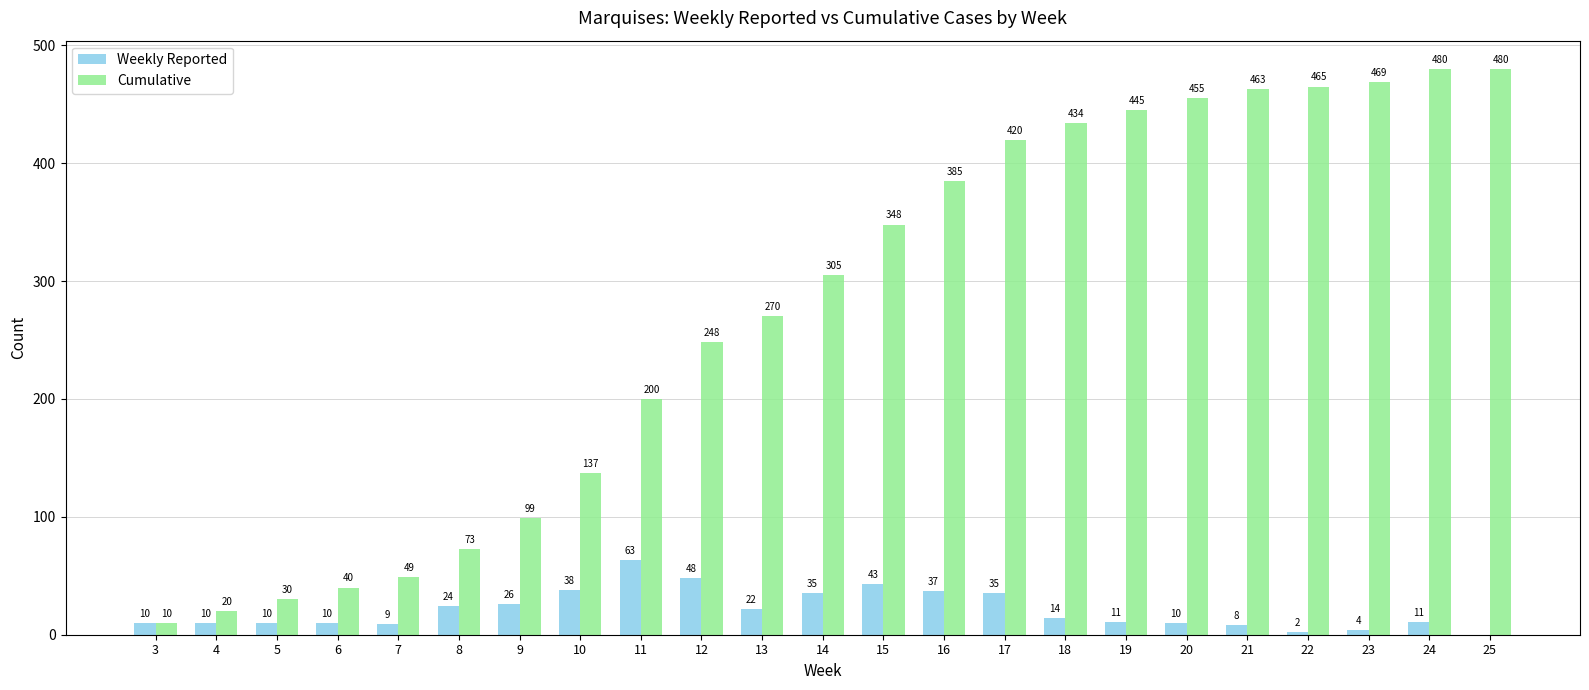

The value of Cumulative at 25 is 193. True or false?

False